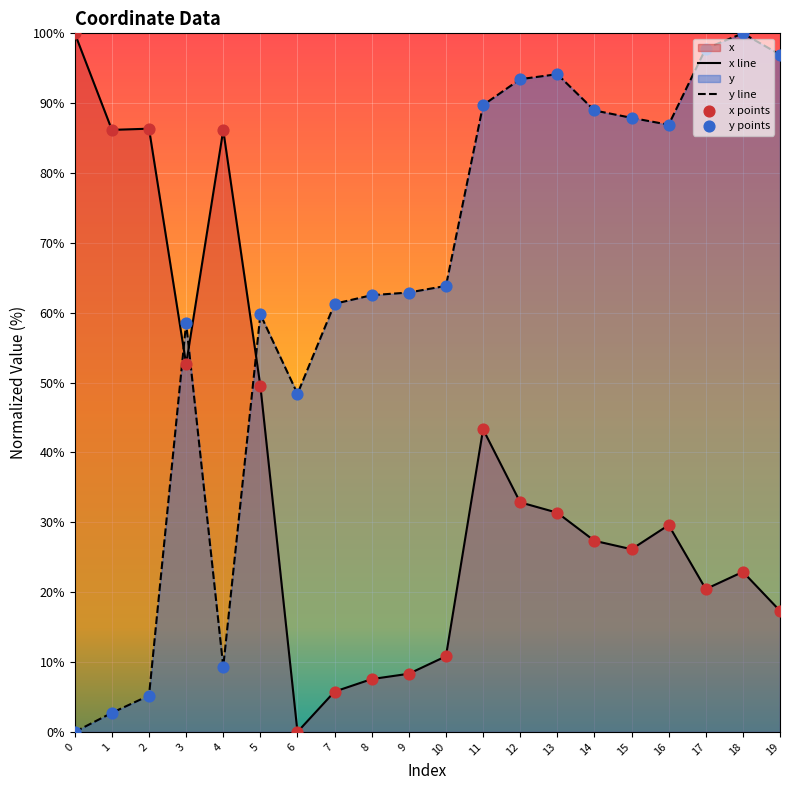

At which category is the sum across all series the highest?

11